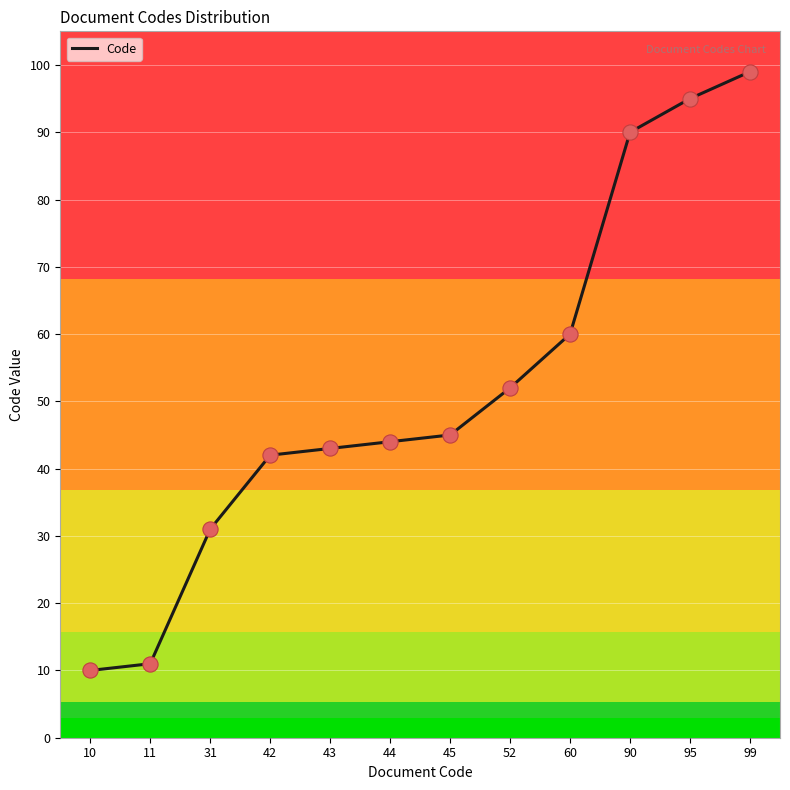

Approximately how many times larger is the value at 90 compared to 10?

9.0